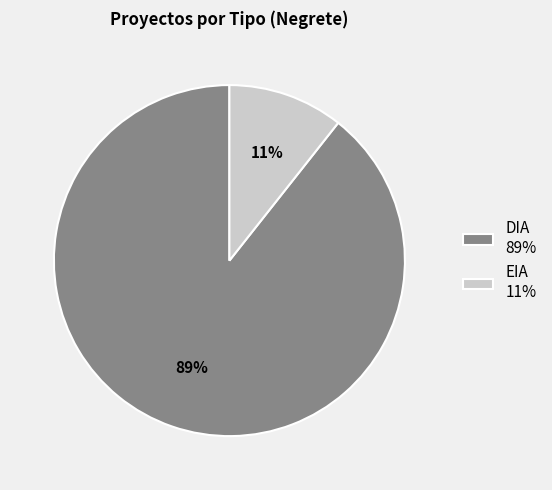

How many slices are in this pie chart?

2